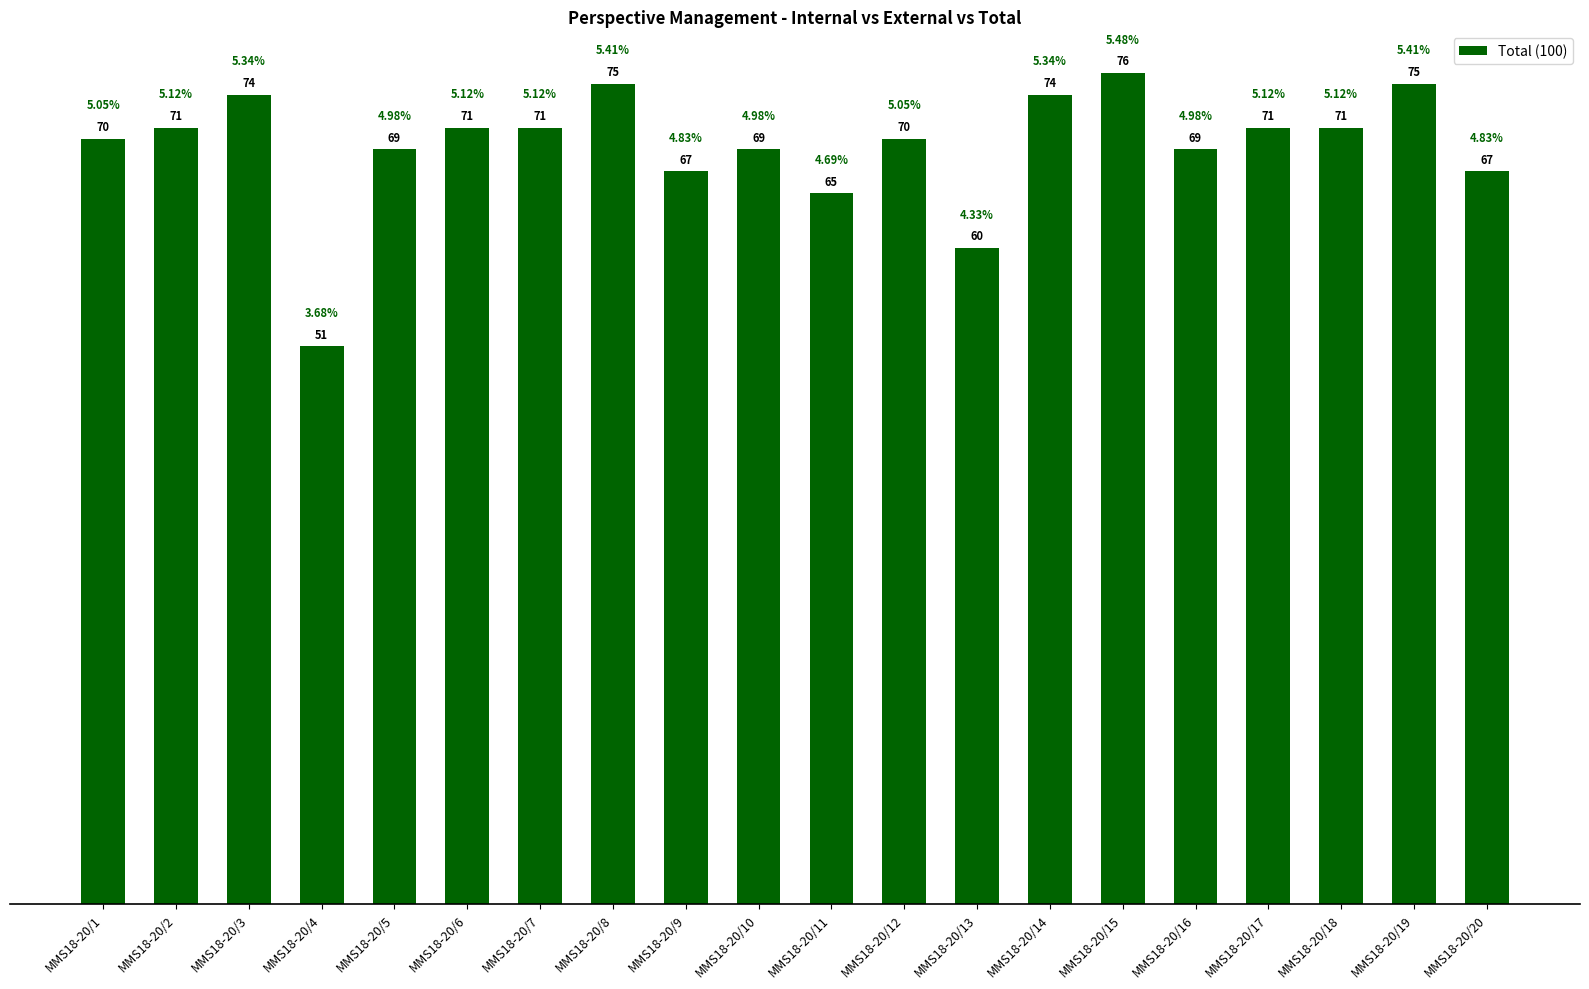

What is the minimum value shown in the chart?

51